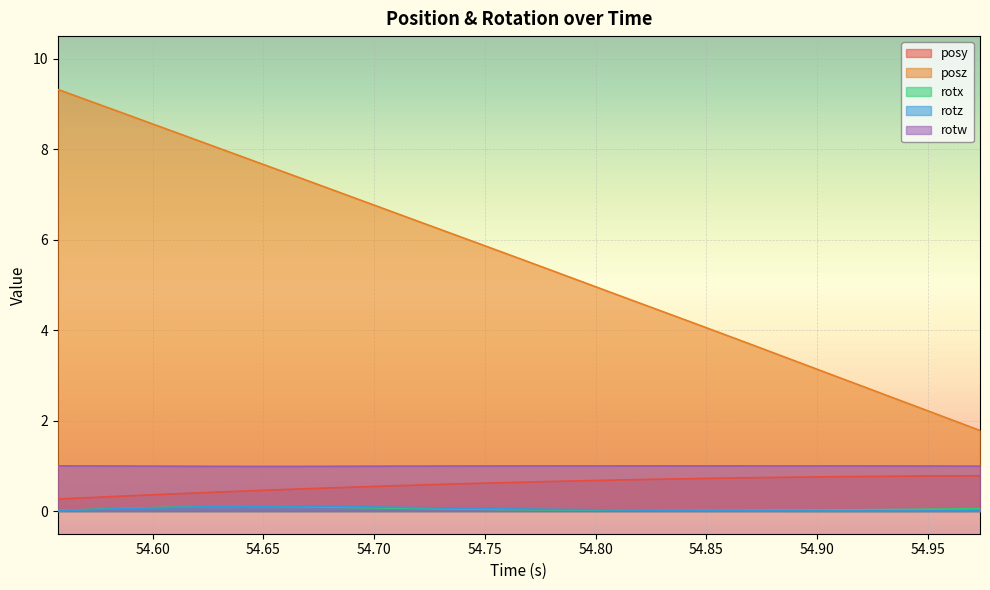

In rotz, how many points are higher than both neighbors (excluding endpoints)?

1